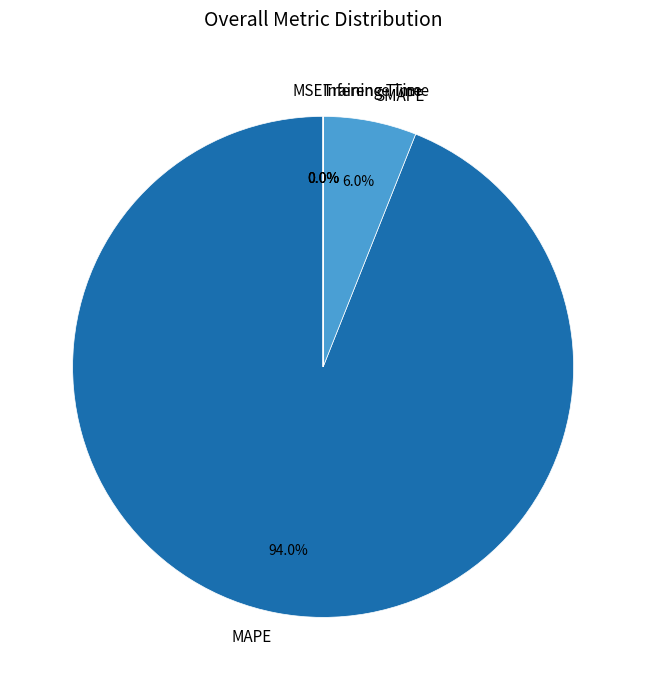

Which slice is the largest?

MAPE